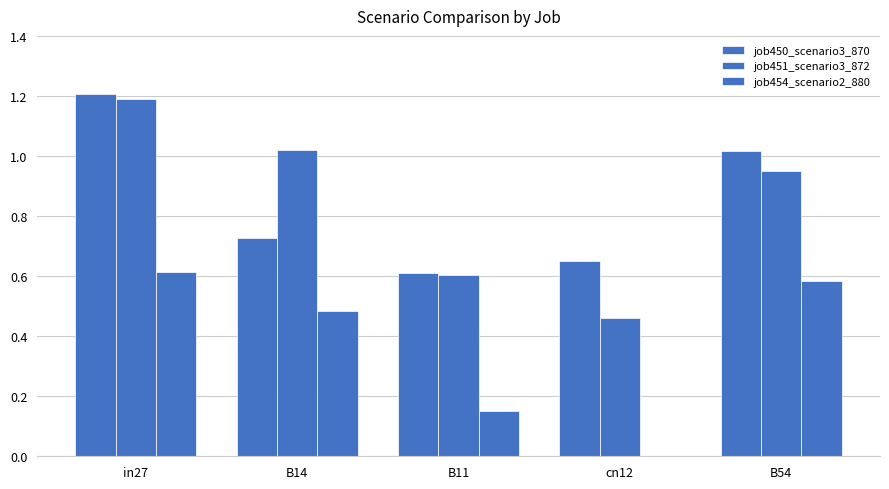

The job454_scenario2_880 series shows 0.4 at cn12. True or false?

False